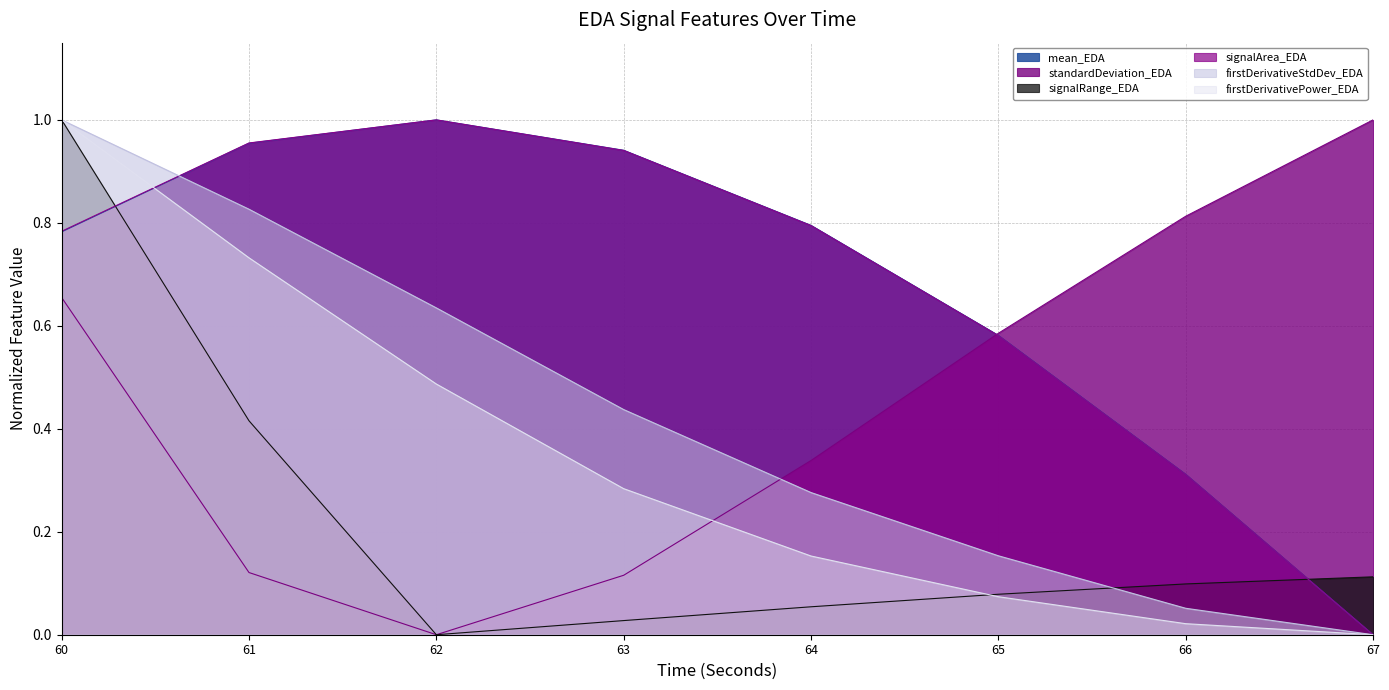

How many lines are shown in the chart?

6